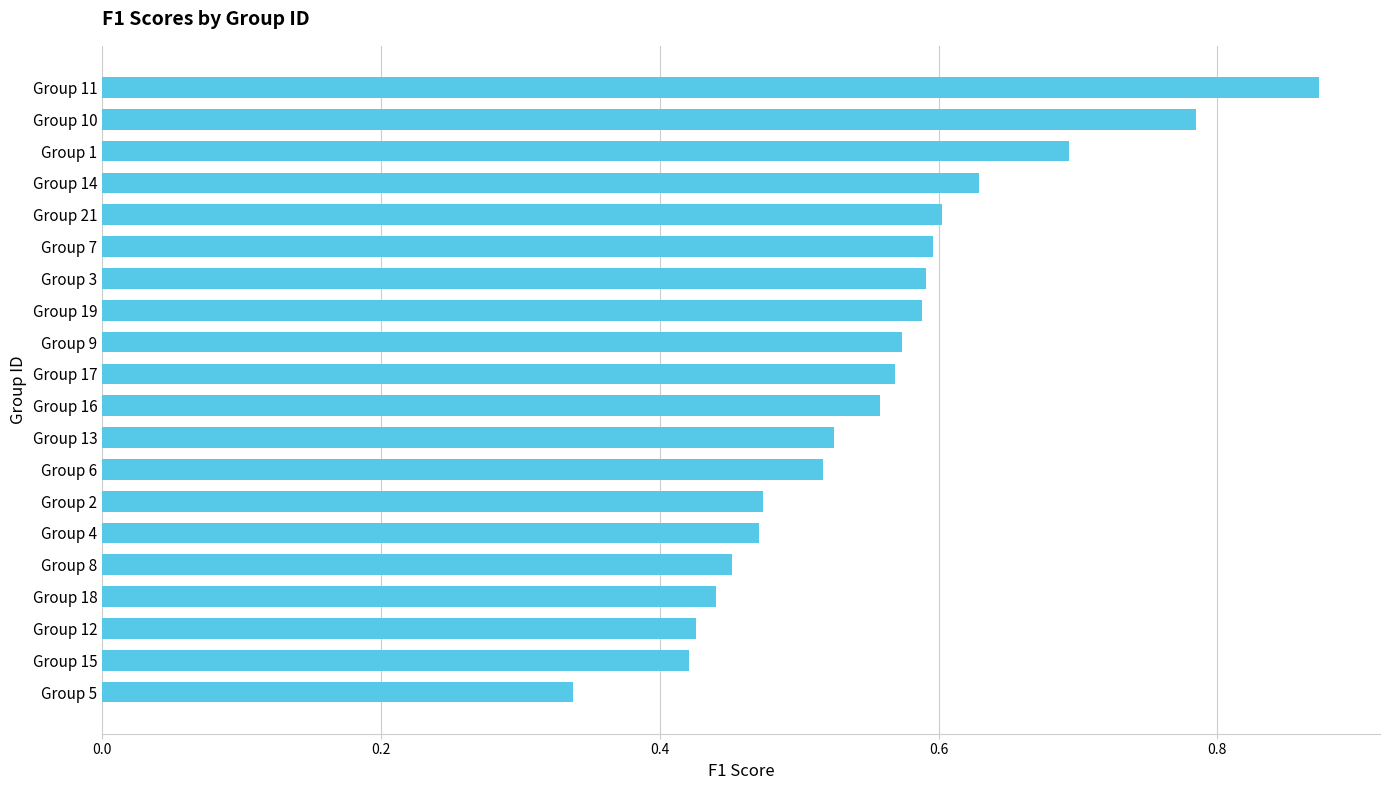

Is it true that the value at Group 7 is 0.2?

False